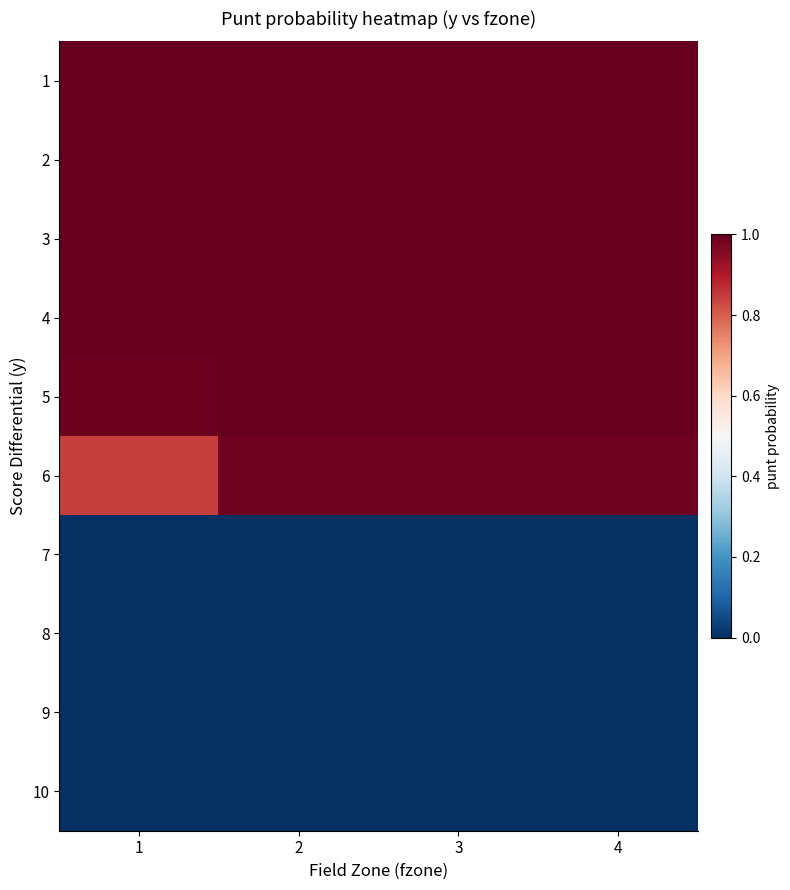

Between 1 and 4, which series saw the biggest shift?

6